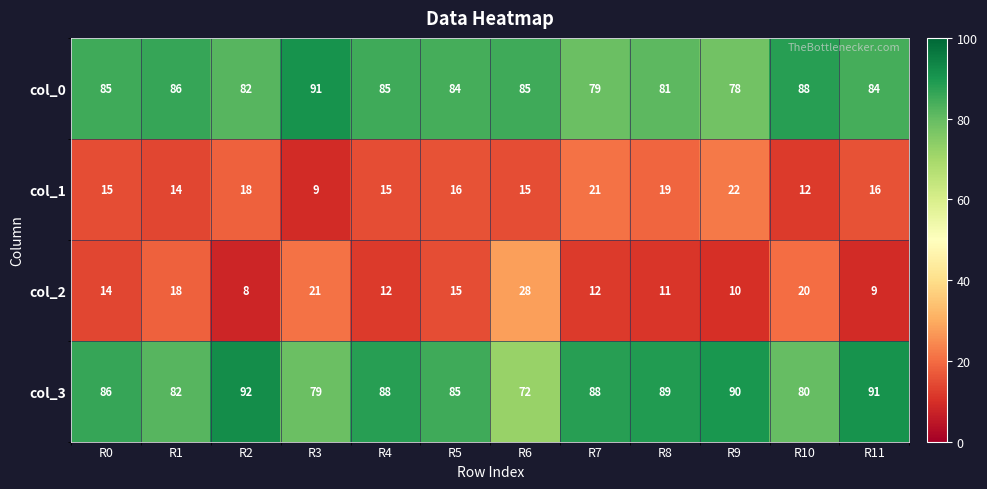

At how many categories does at least one series exceed 75?

12